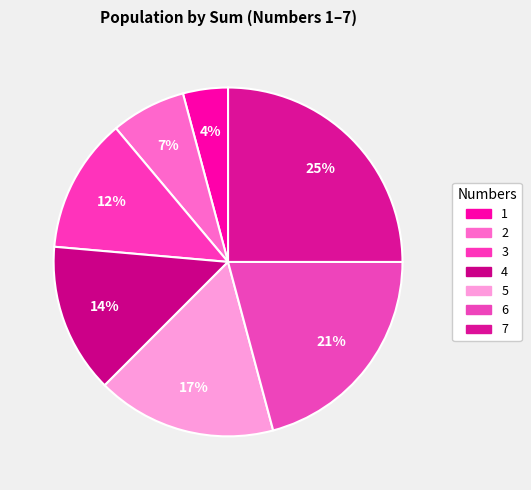

How many segments does this pie chart have?

7